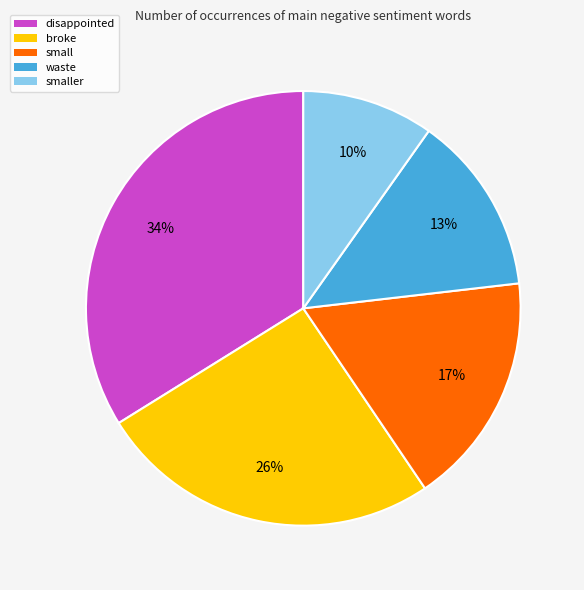

What is the largest slice in the pie chart?

disappointed